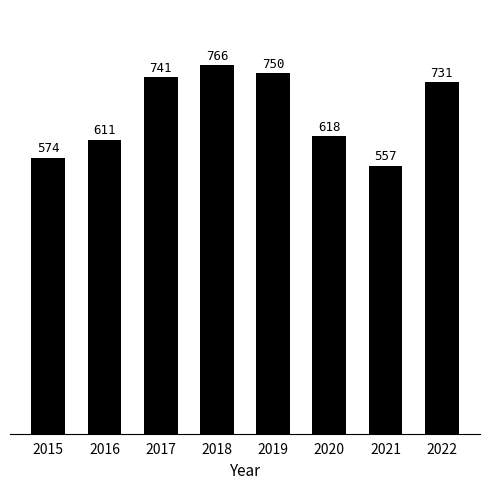

What is the sum of the values at 2021 and 2020?

1175